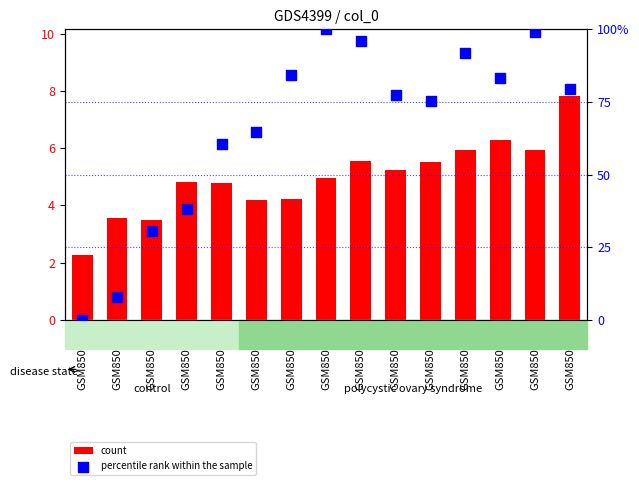

Which series has the largest total across all categories?

percentile rank within the sample